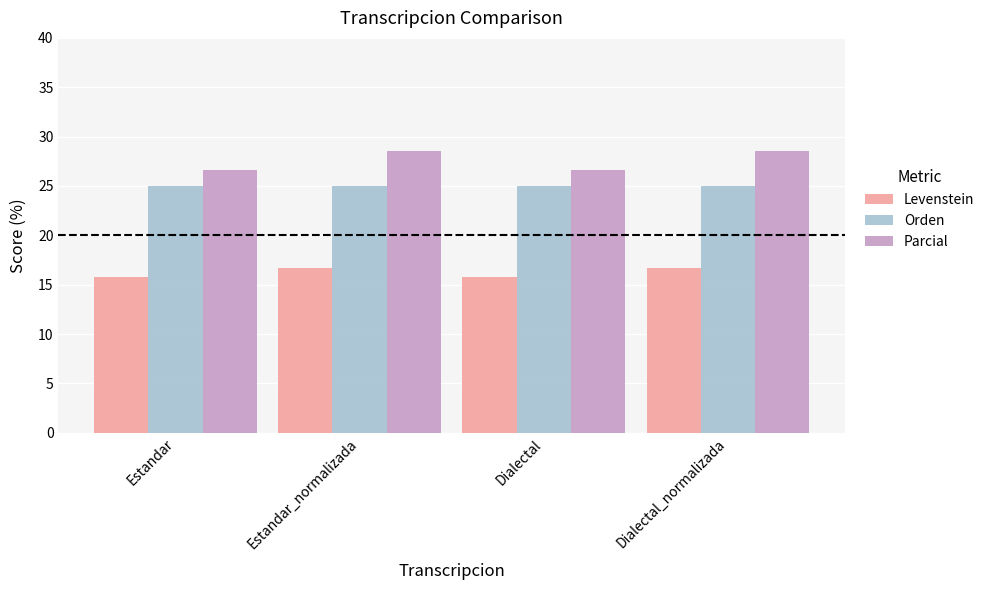

At Estandar_normalizada, list the series in order from largest to smallest.

Parcial, Orden, Levenstein